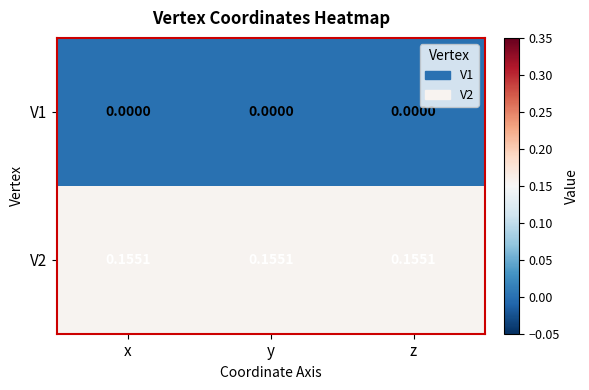

List the series in order of their overall mean, highest first.

V2, V1